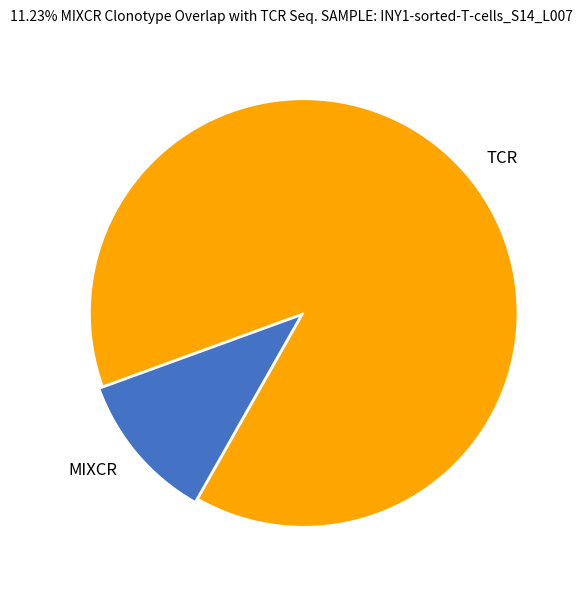

Between MIXCR and TCR, which is larger?

TCR